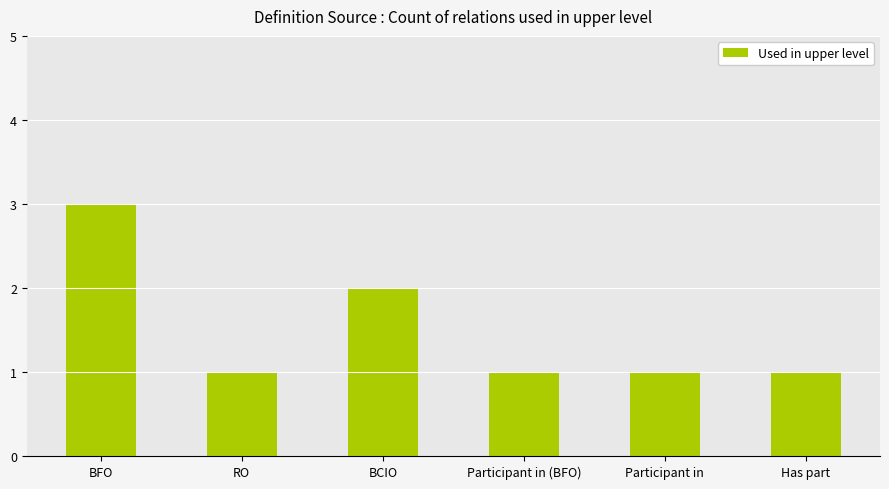

The chart shows a value of 2 at Has part. True or false?

False